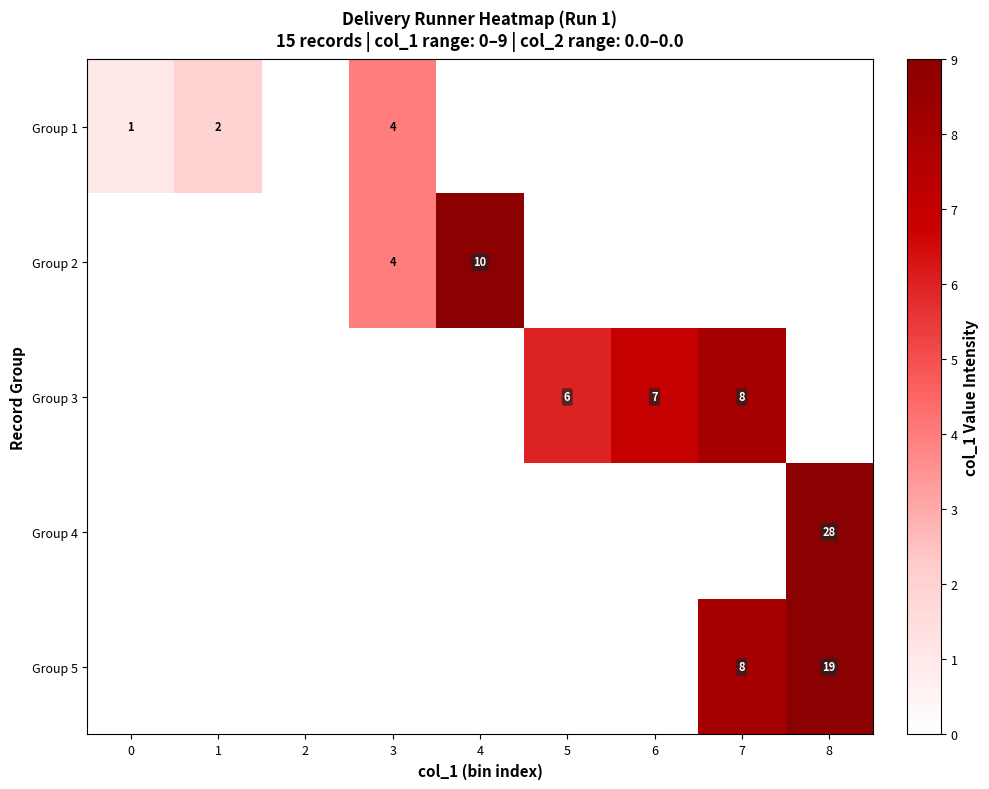

Which has a higher value, 5 or 8?

5